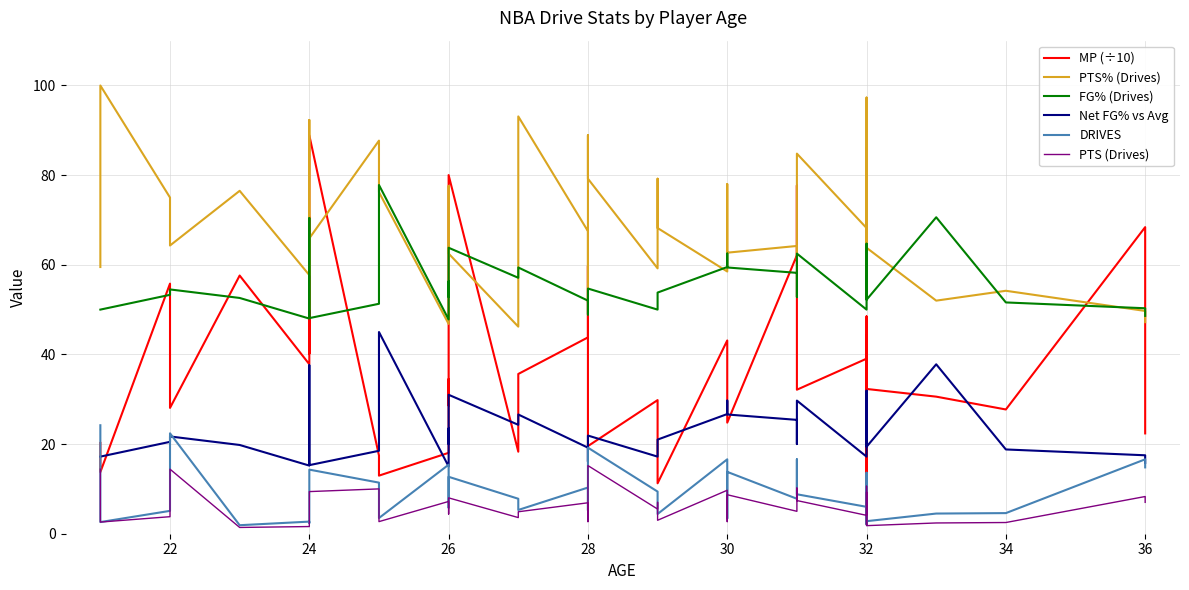

What is the label of the 25th point from the left?

30